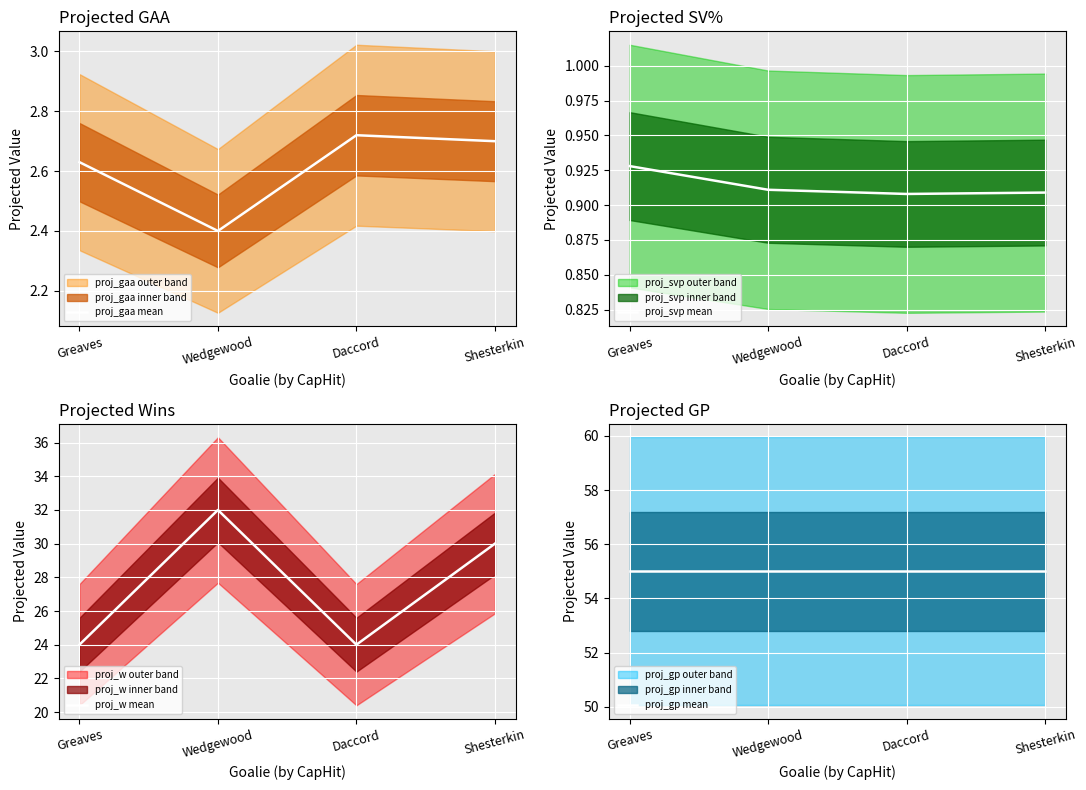

What is the value of the proj_w mean point at the 1st from the left?

24.0